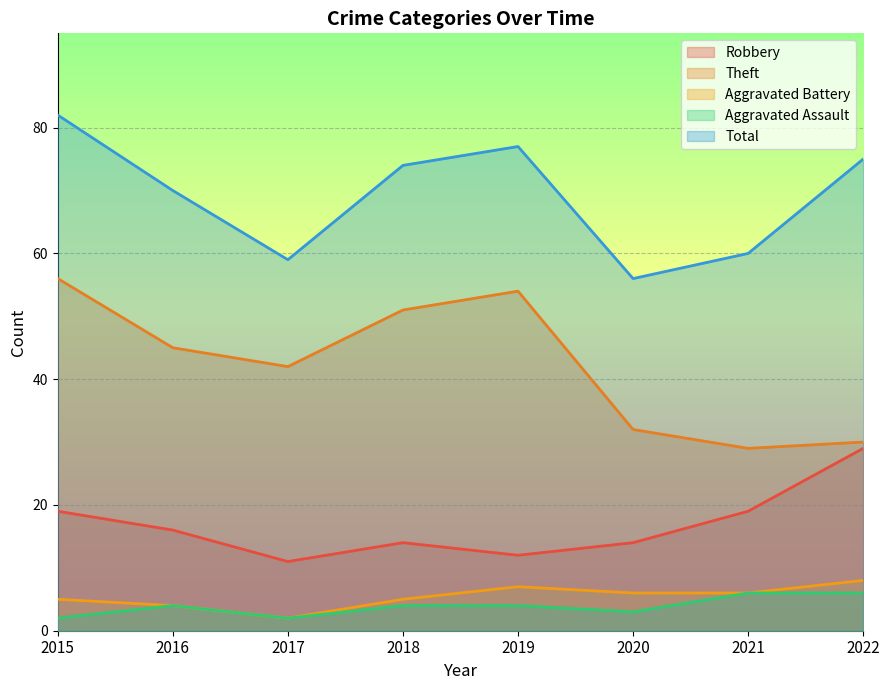

Is it true that Total equals 36 at 2016?

False